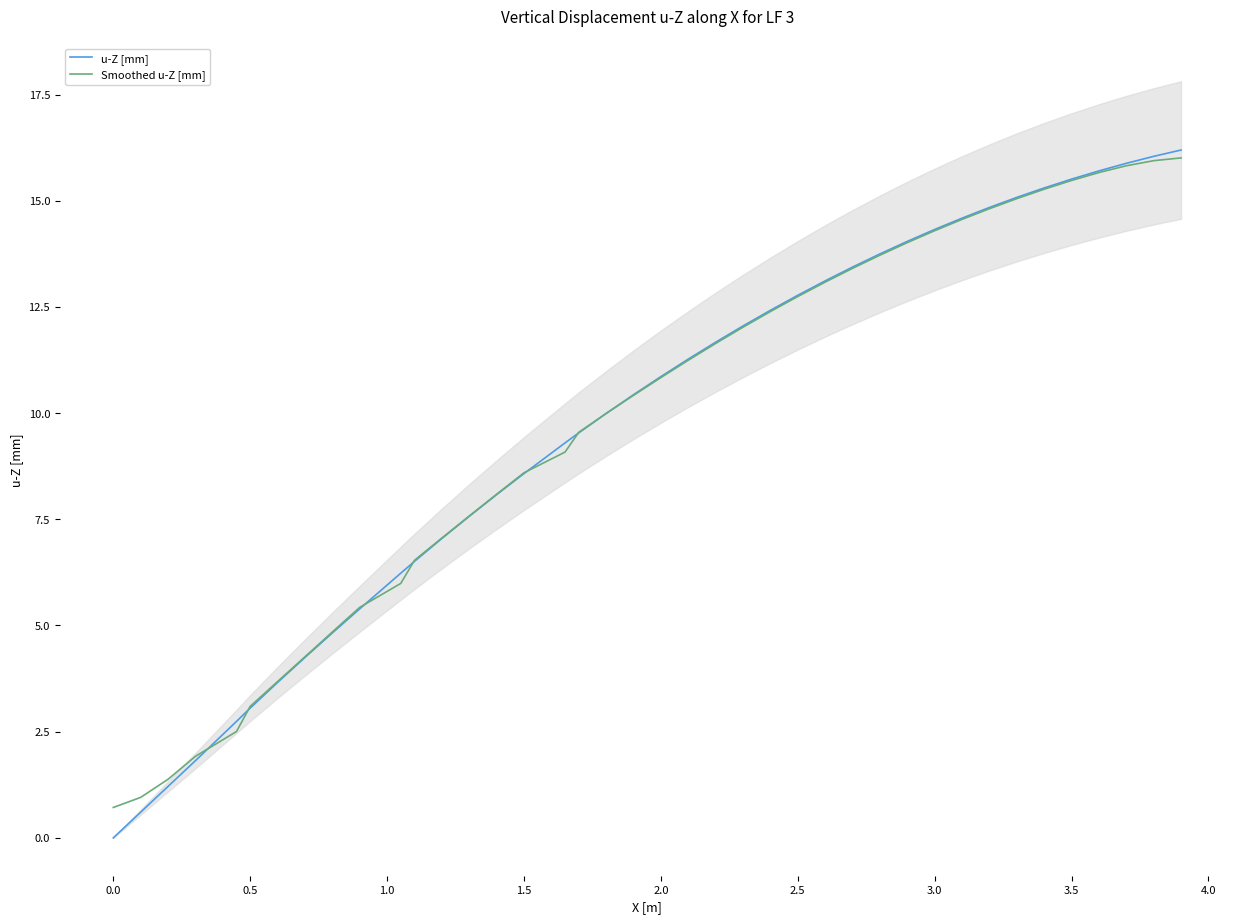

What are all the series names shown in the legend?

u-Z [mm], Smoothed u-Z [mm]